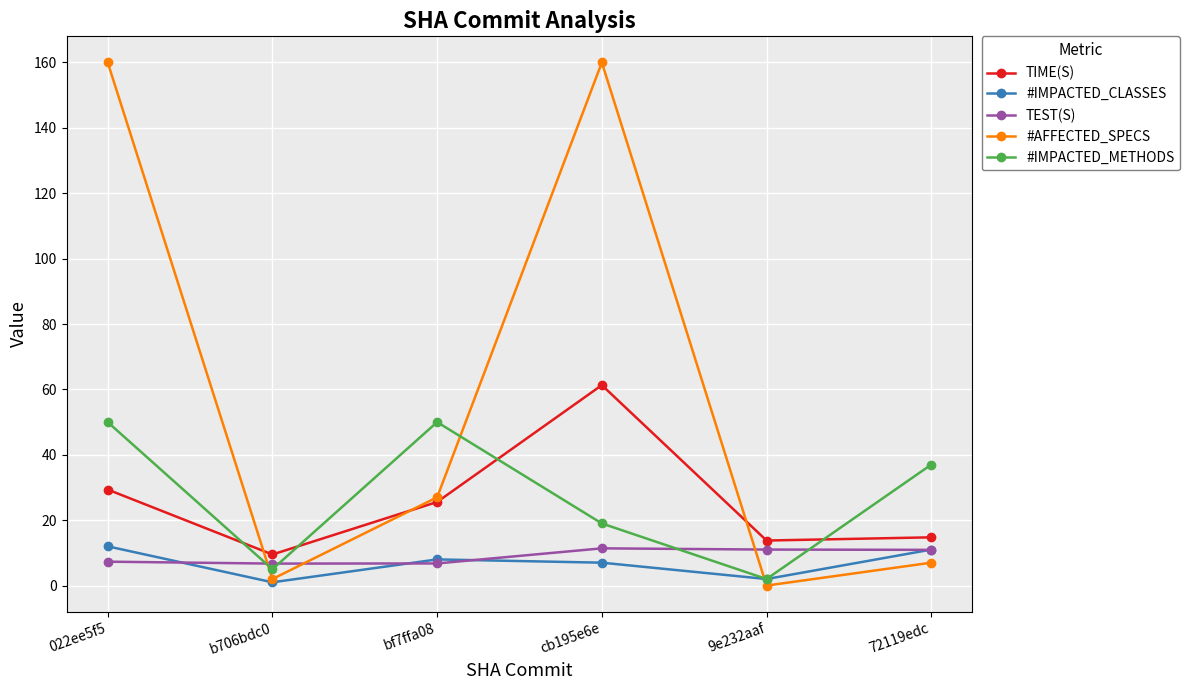

At how many categories does at least one series exceed 81?

2